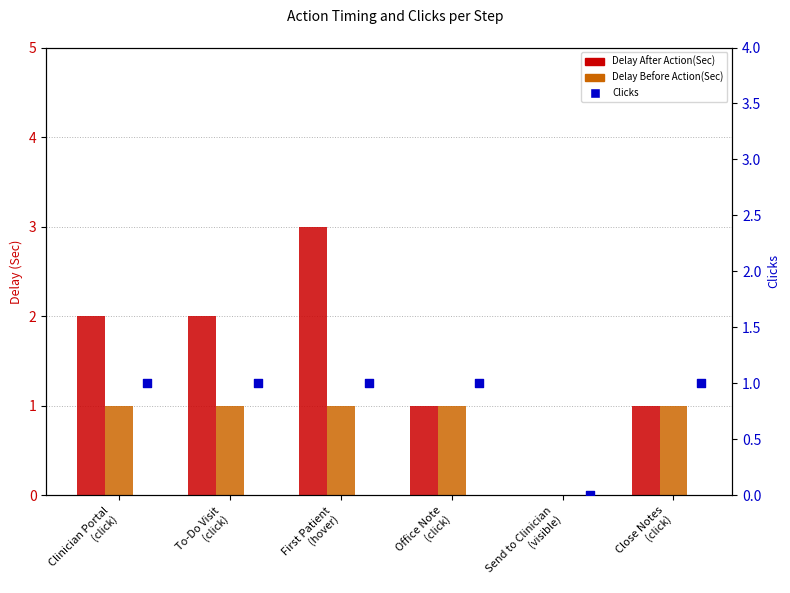

Is the value of Delay After Action(Sec) at Send to Clinician
(visible) greater than the value of Delay Before Action(Sec) at Clinician Portal
(click)?

No